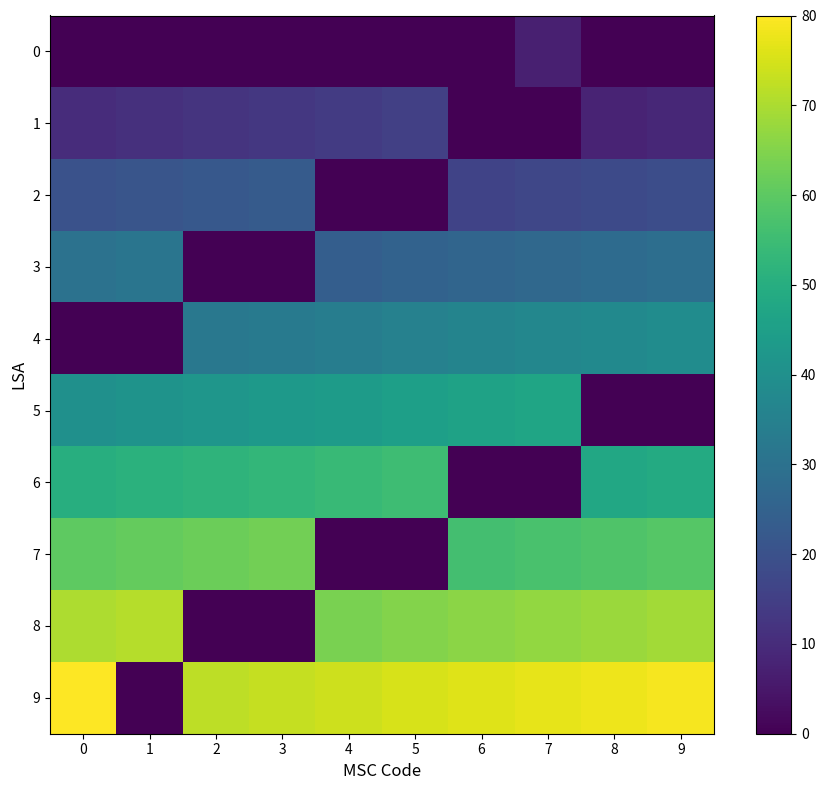

What is the maximum value shown in the chart?

80